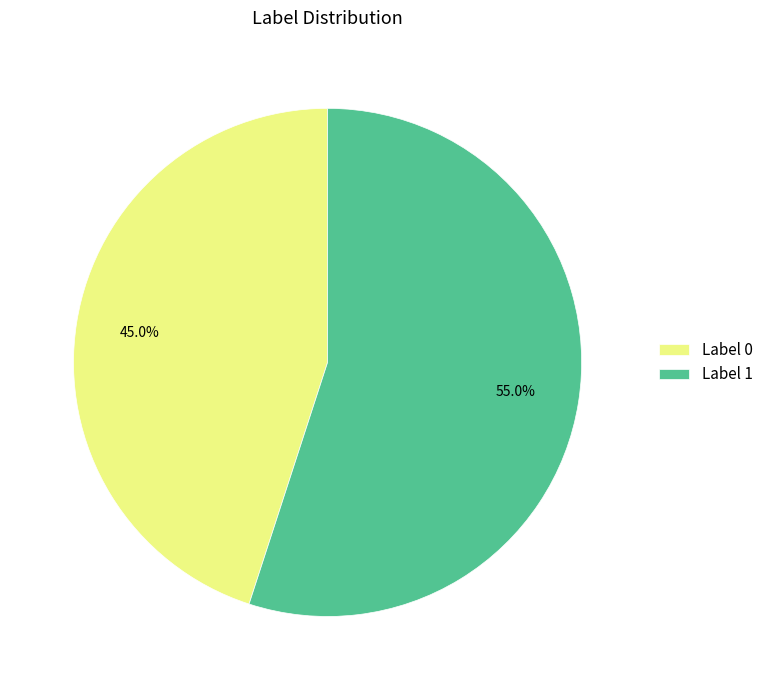

Between Label 1 and Label 0, which is larger?

Label 1